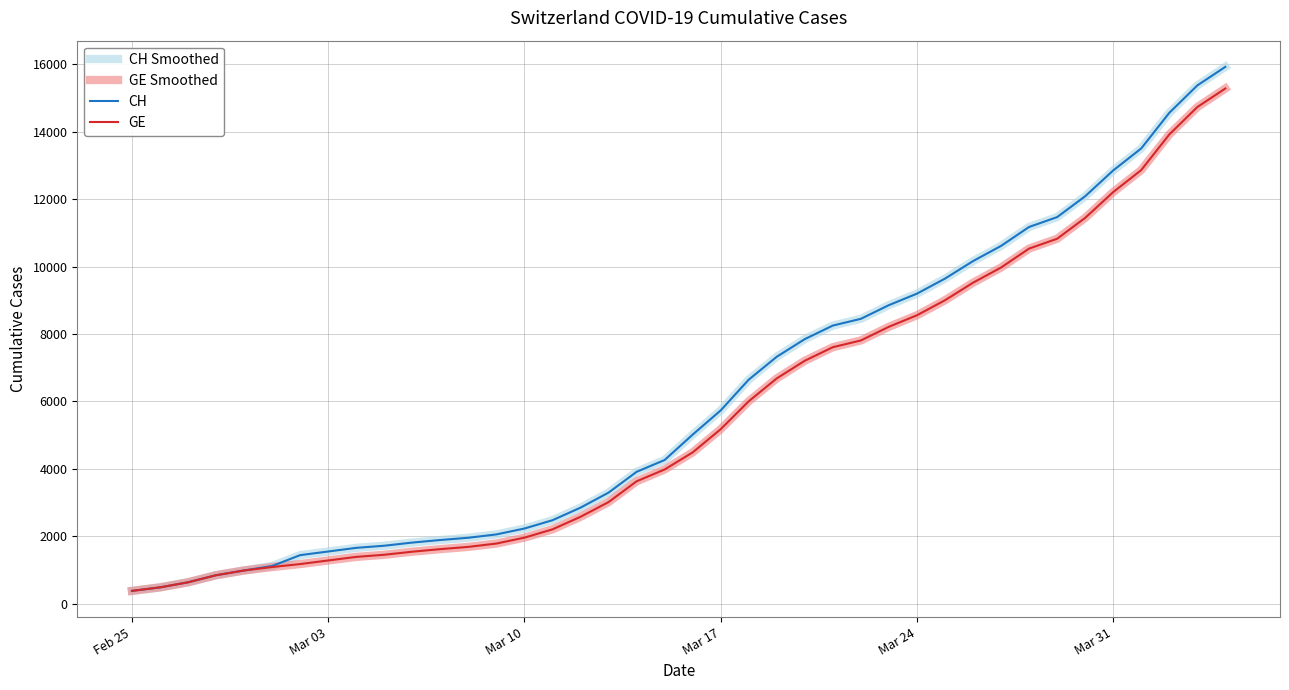

Does the chart display data point markers on the line(s)?

No